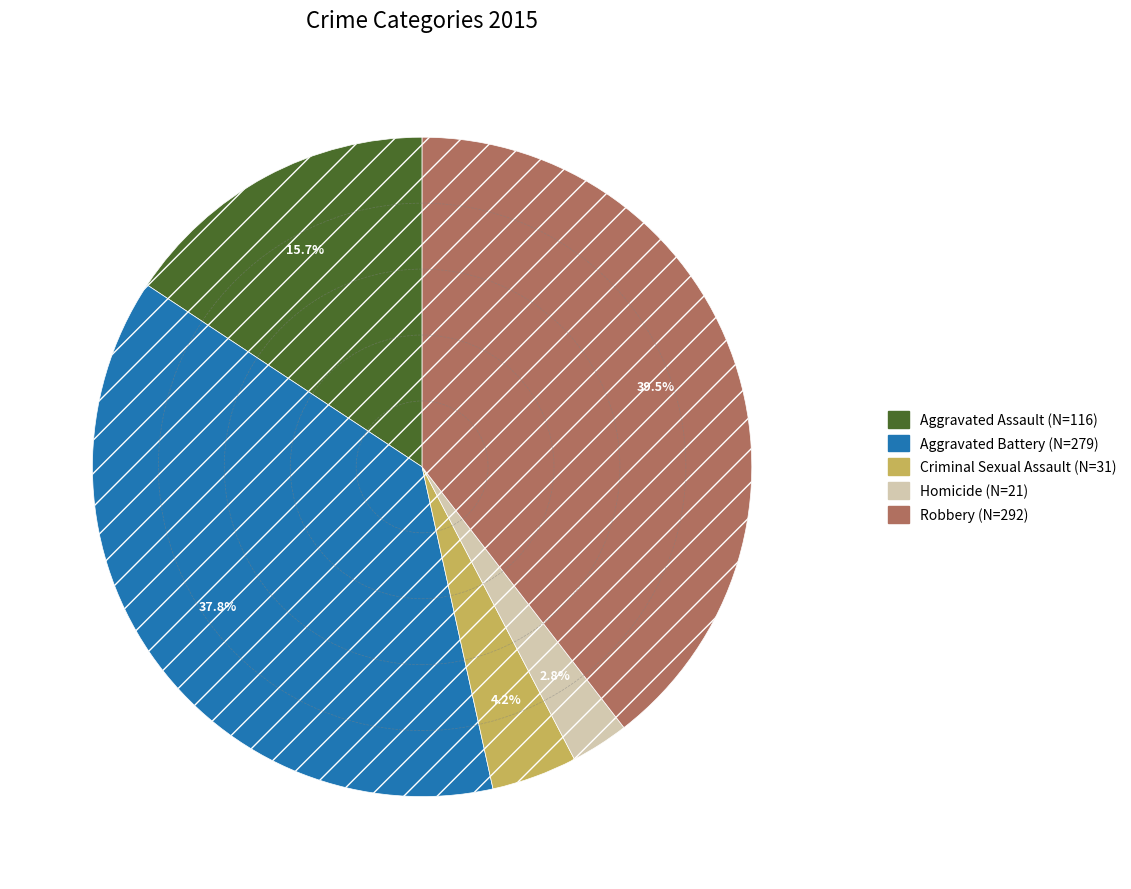

Is it true that Aggravated Assault is 16% of the pie?

True